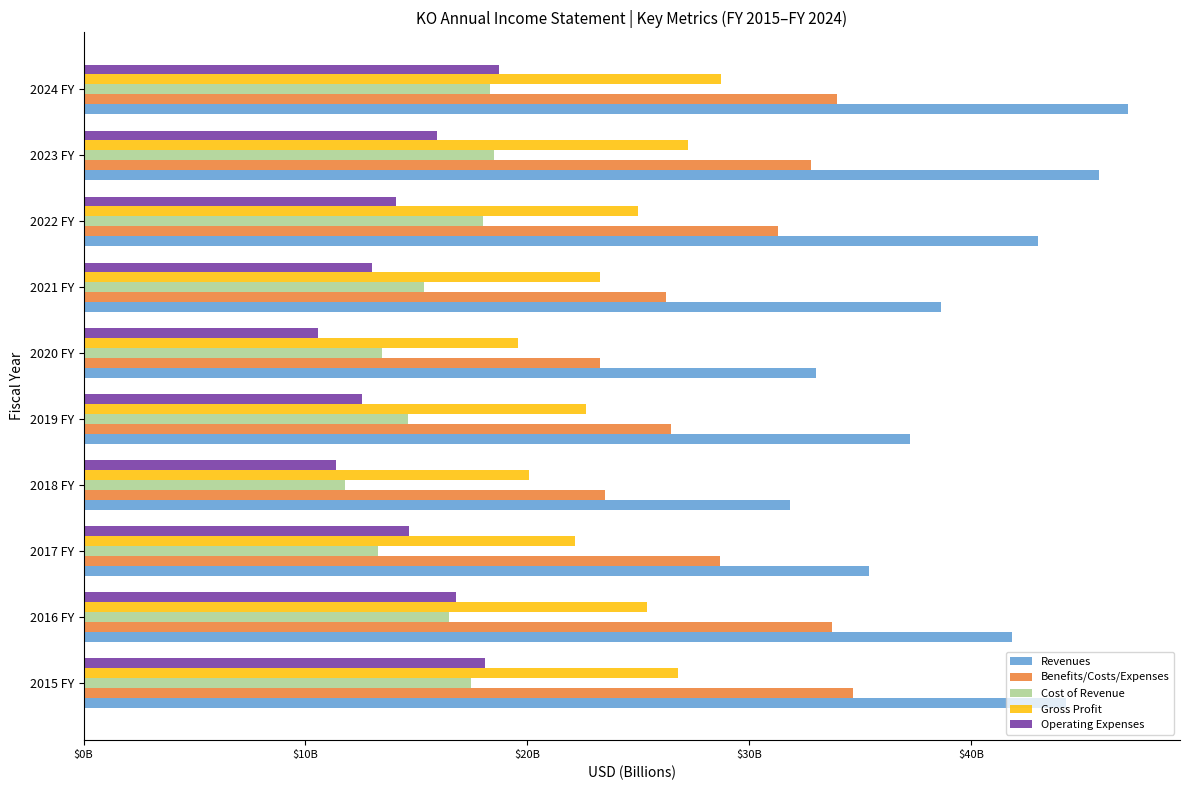

Which category has the lowest value across all series?

2020 FY